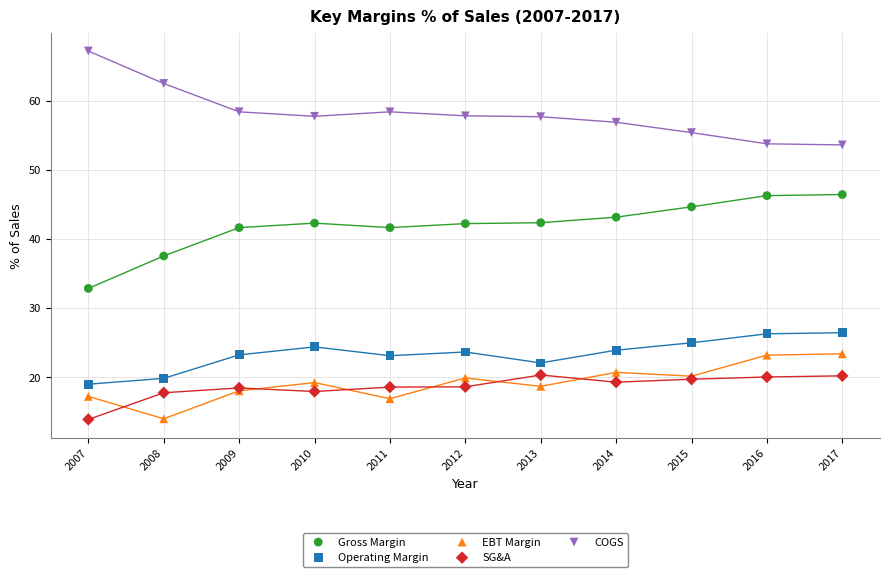

Which series reaches the maximum Y coordinate?

COGS